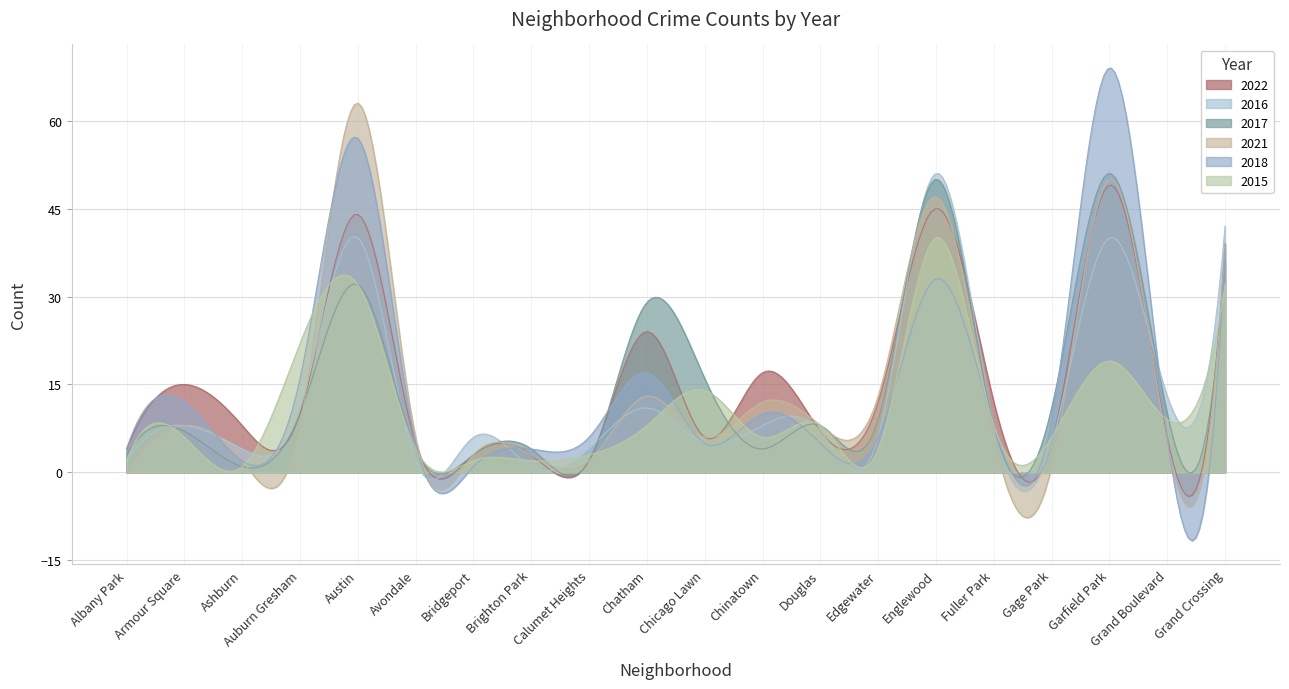

What is the minimum value shown in the chart?

-11.7